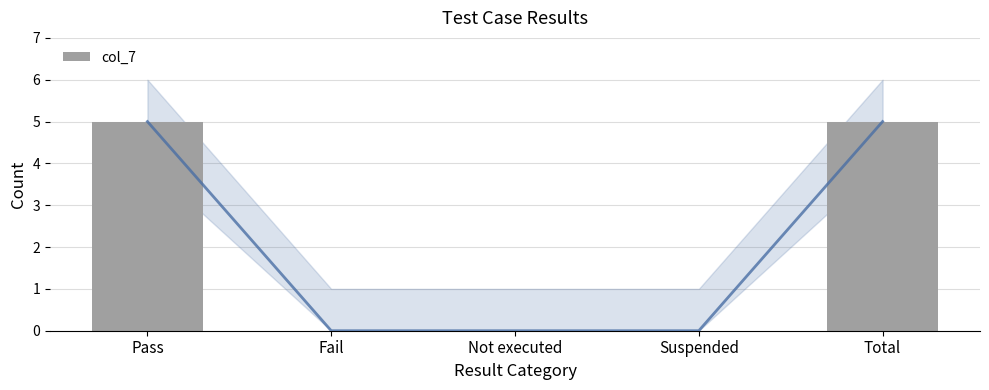

What is the difference between the values at Fail and Pass?

5